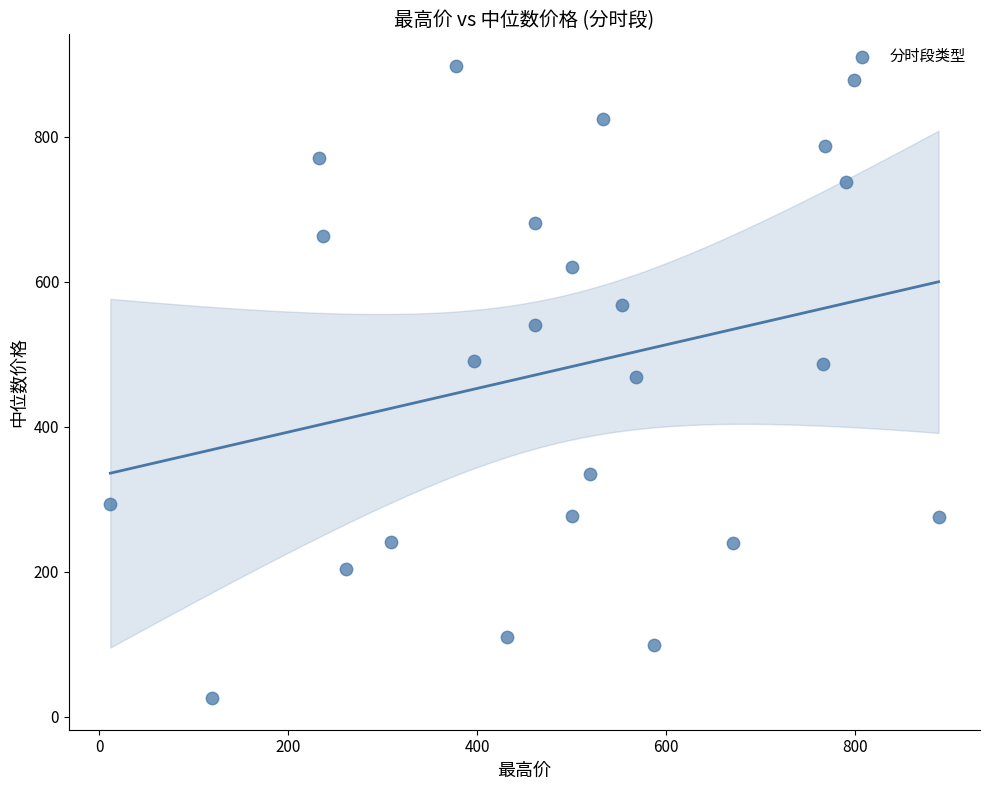

What is the range of Y values (max minus min)?

872.0